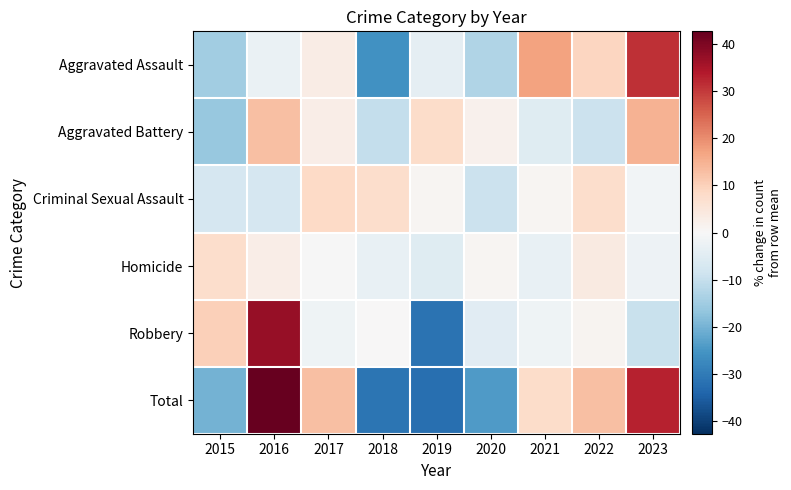

What is the difference between the highest and lowest values at 2019?

40.2